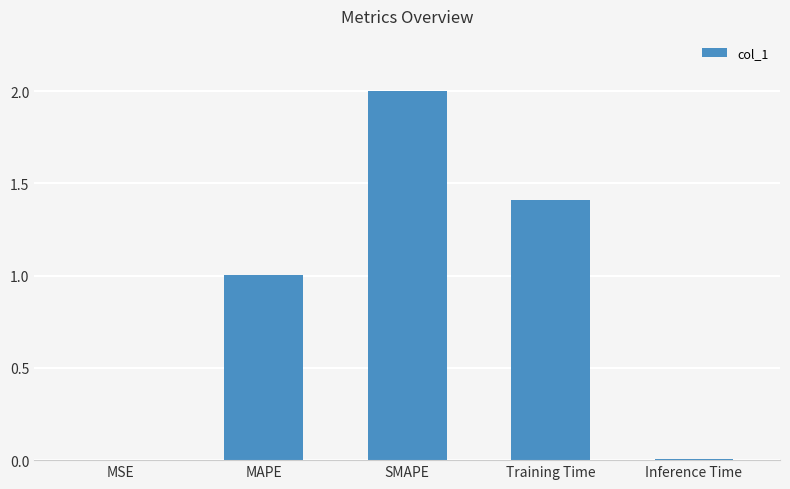

What is the sum of all values?

4.4